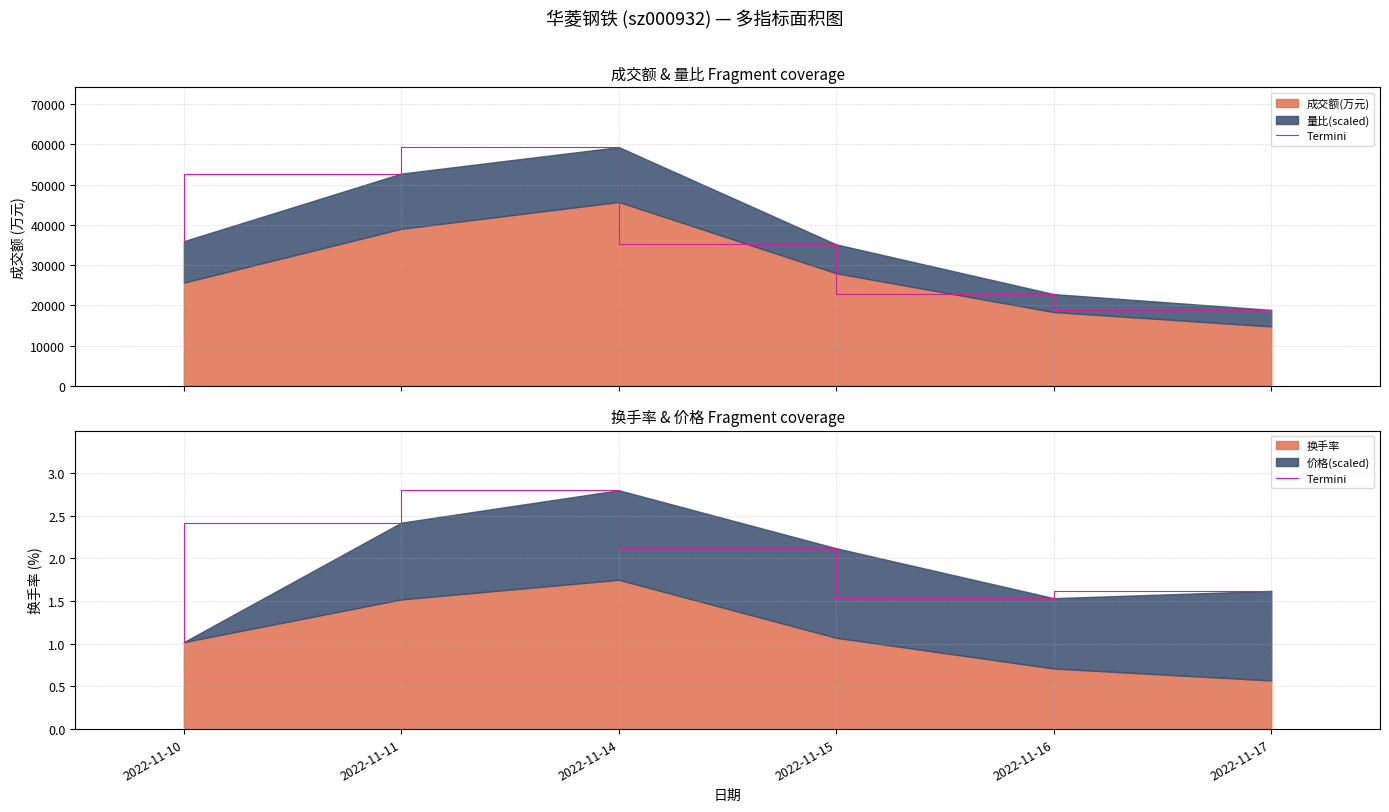

Reading left to right, extract all data points from this chart.

1.0	2.4	2.8	2.1	1.5	1.6